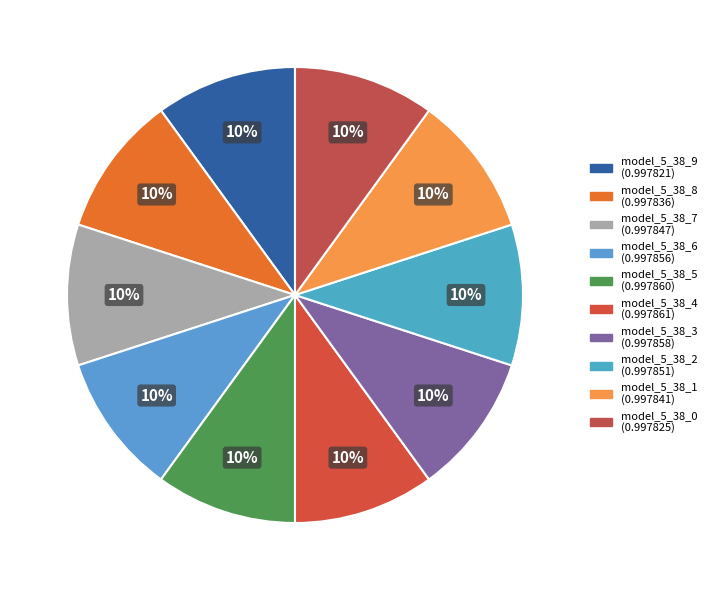

What percentage is the model_5_38_1 slice, to the nearest percent?

10%